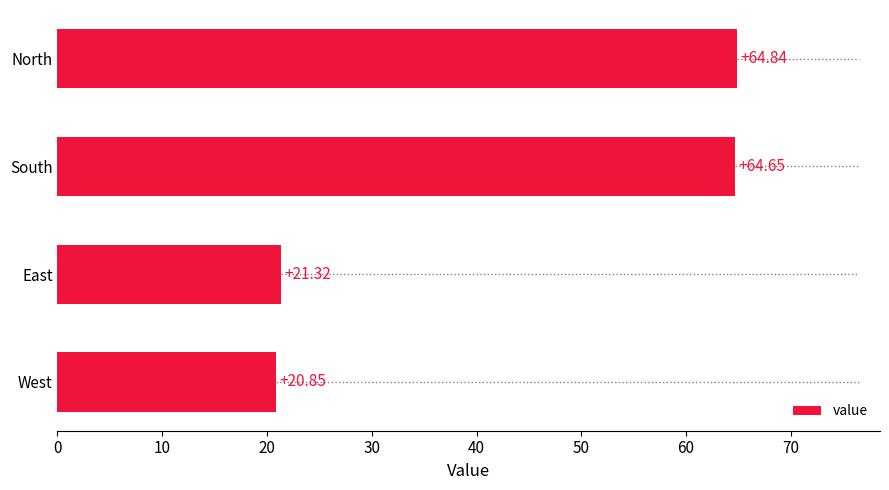

What is the maximum value shown in the chart?

64.8